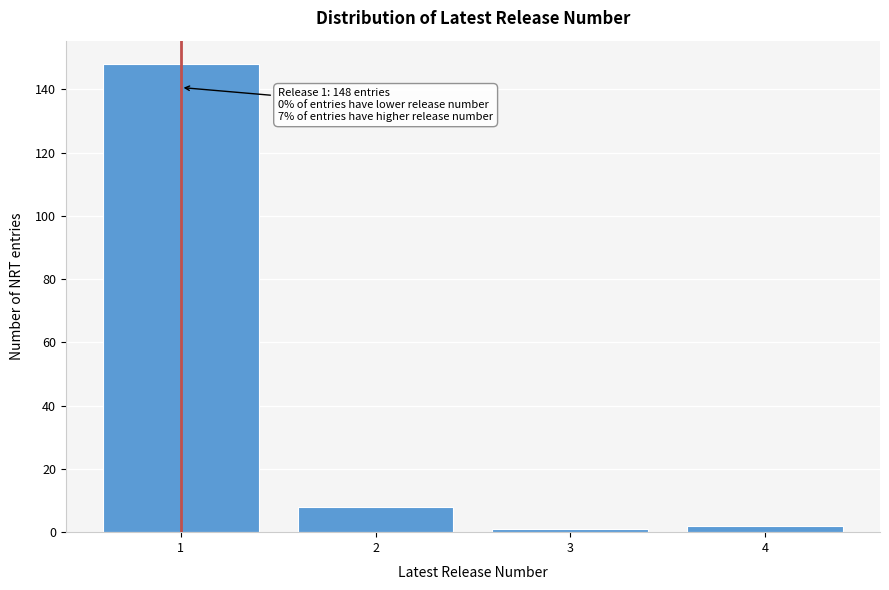

Reading left to right, transcribe all the data shown in this chart.

148	8	1	2